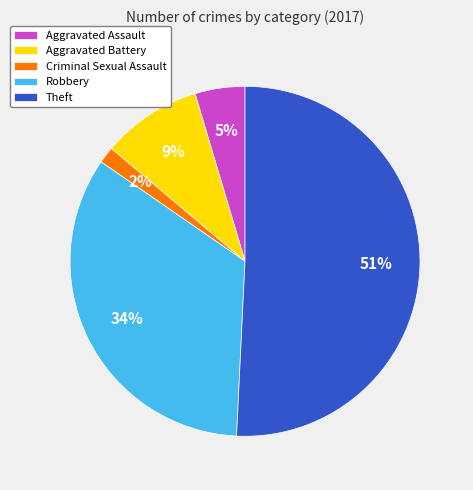

To the nearest percent, what portion does Criminal Sexual Assault represent?

2%